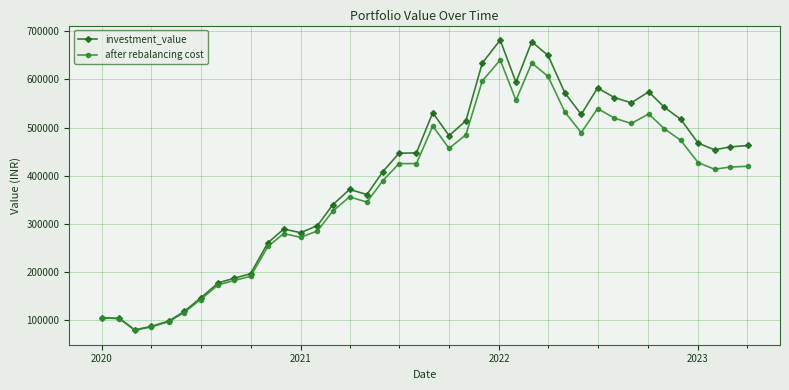

What is the value of the investment_value point at the 18th from the left?

407950.8